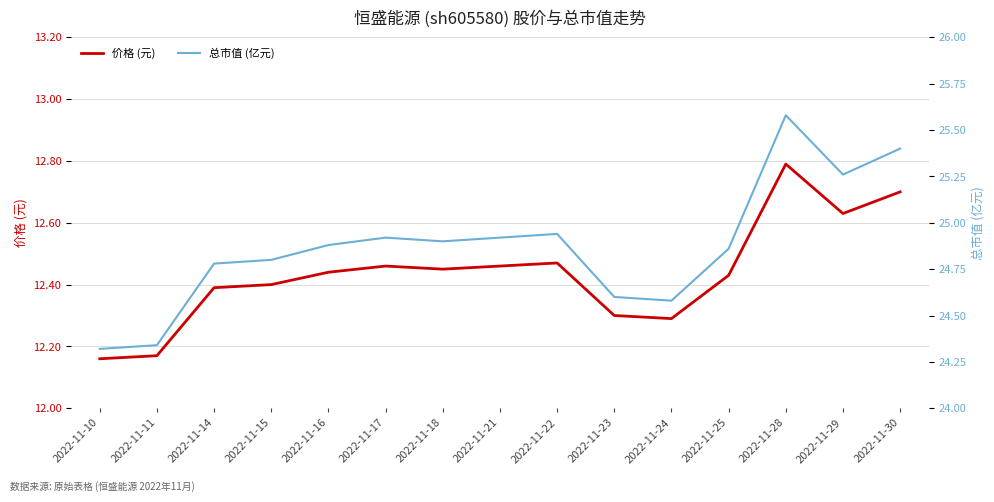

Is it true that 价格 (元) equals 18.2 at 2022-11-22?

False